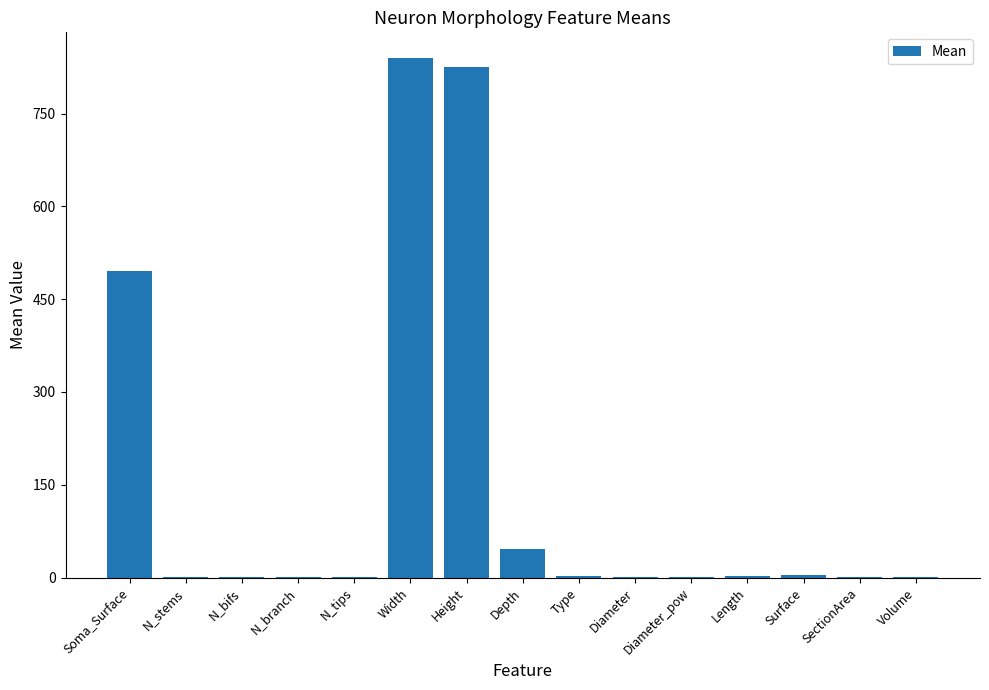

Are the bars horizontal?

No